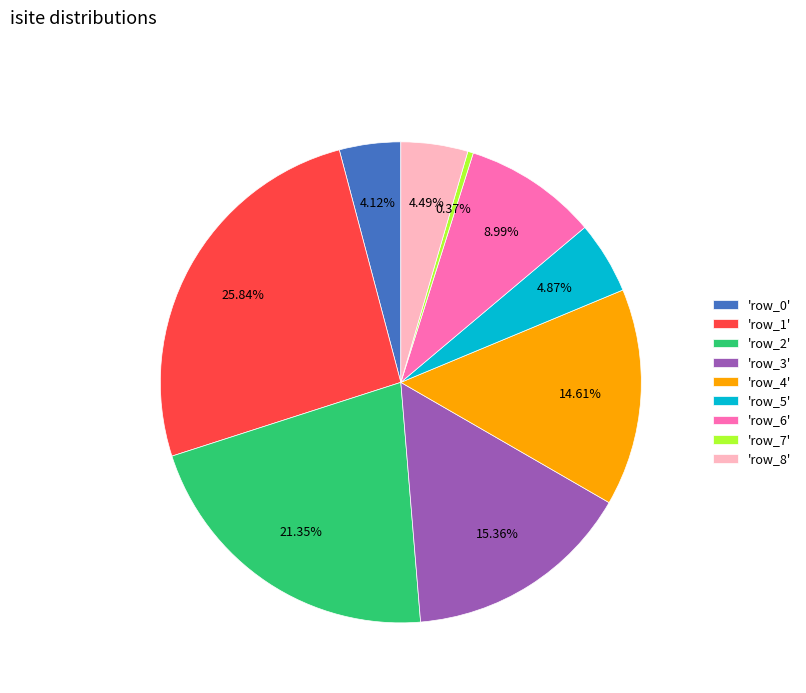

Does 'row_5' represent more than half of the total?

No